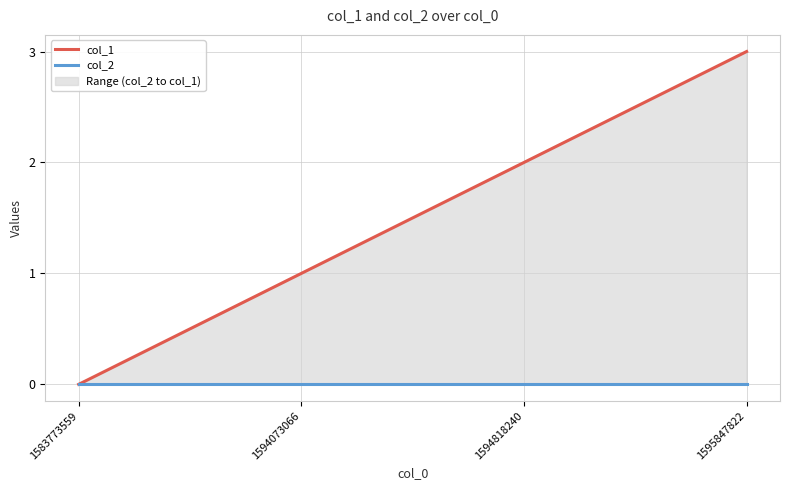

How many lines are shown in the chart?

2